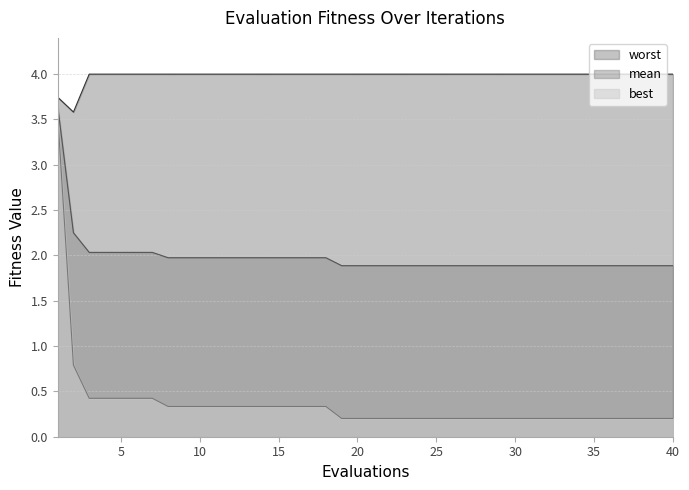

Rank the series by their average value, from highest to lowest.

worst, mean, best